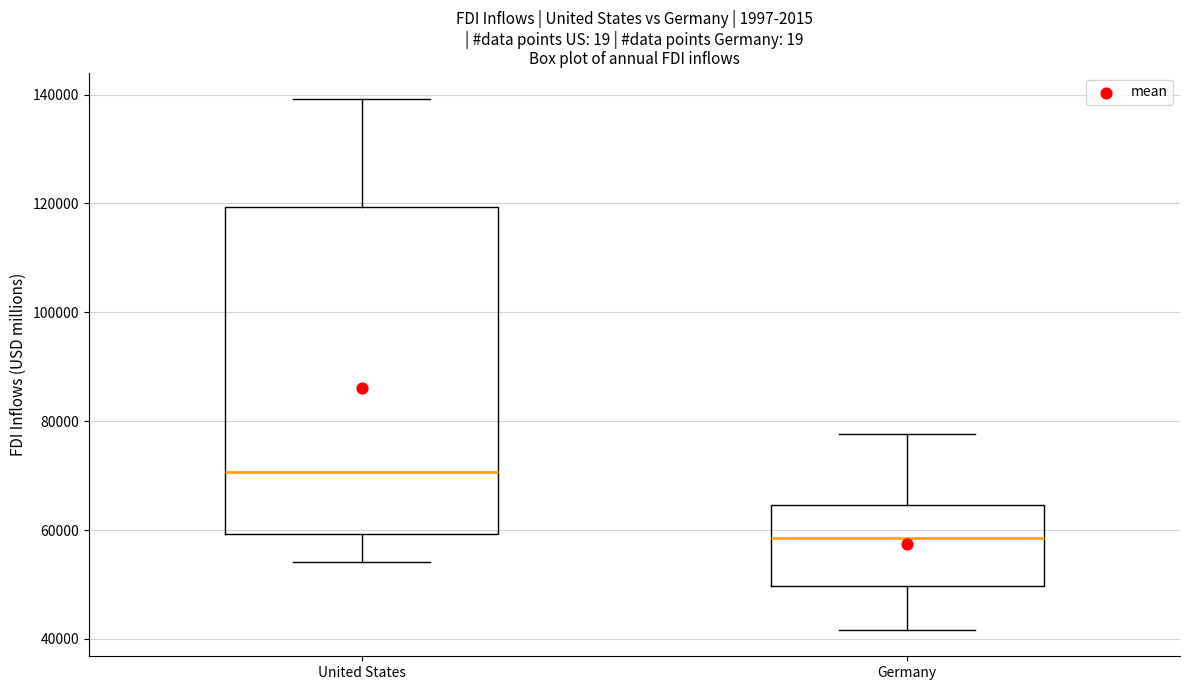

Reading left to right, transcribe this box plot: for each box, give where its median line is, the range the box spans, and where its two whiskers end, as read against the y-axis. The values are not printed on the chart, so give them approximately, as read against the axis.

United States: median 70000, box 60000 to 120000, whiskers 54000 to 140000
Germany: median 58000, box 50000 to 64000, whiskers 42000 to 78000